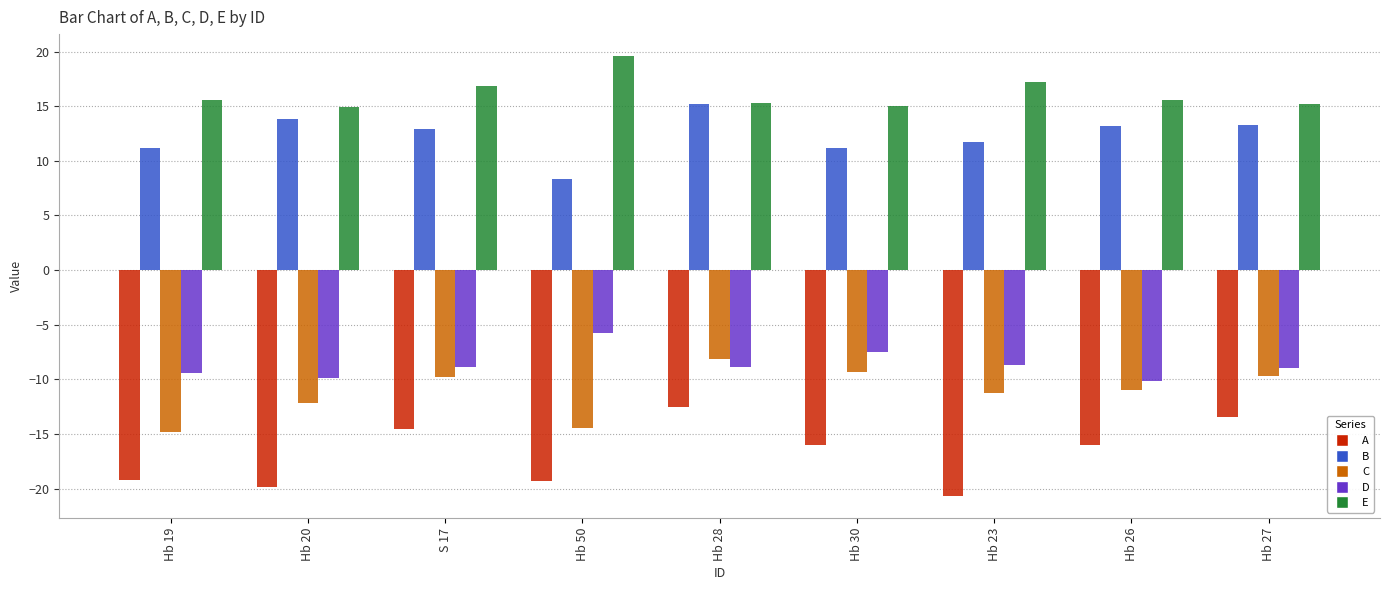

What is the sum of all C values?

-100.6